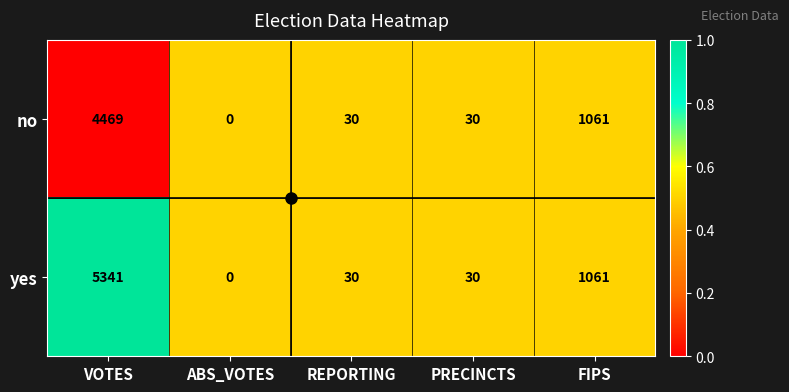

What is the greatest value displayed?

5341